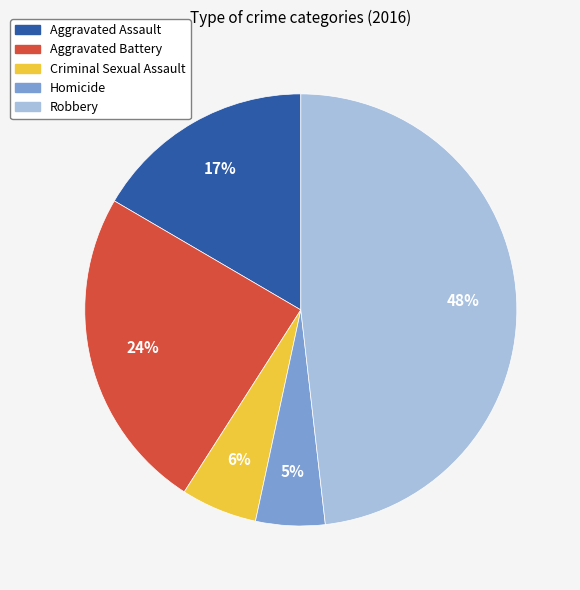

Does Homicide account for over 50% of the chart?

No